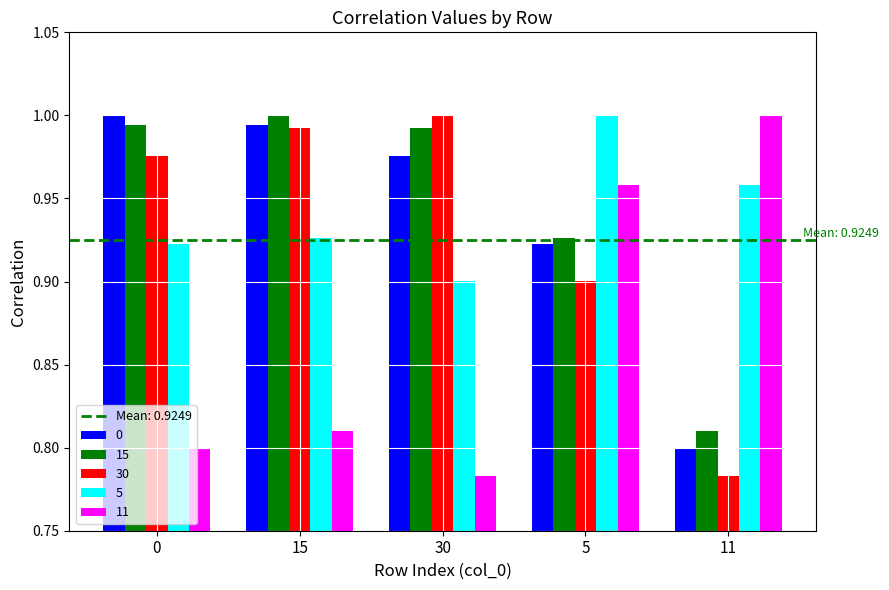

What is the spread (max minus min) of values at 11?

0.2